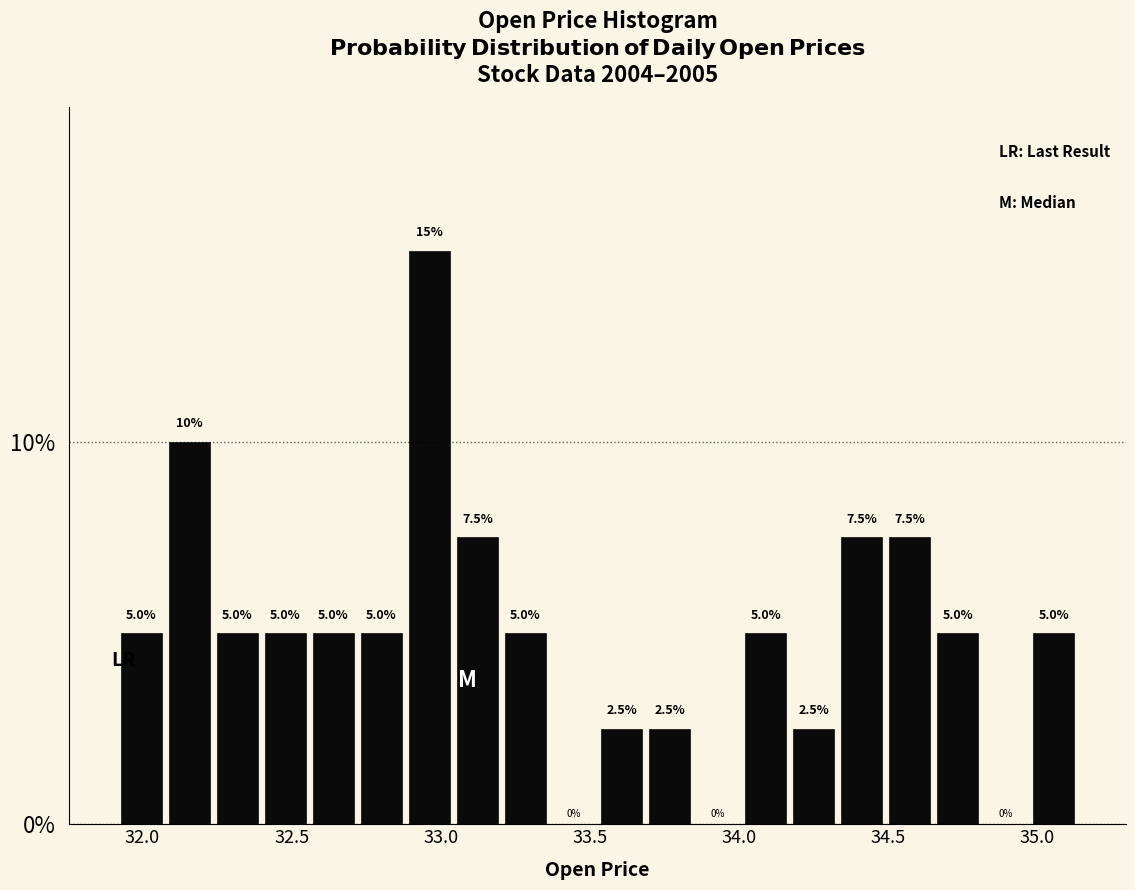

Around what value on the x-axis is the tallest bar? Give the approximate position of its centre, as read against the axis.

32.95